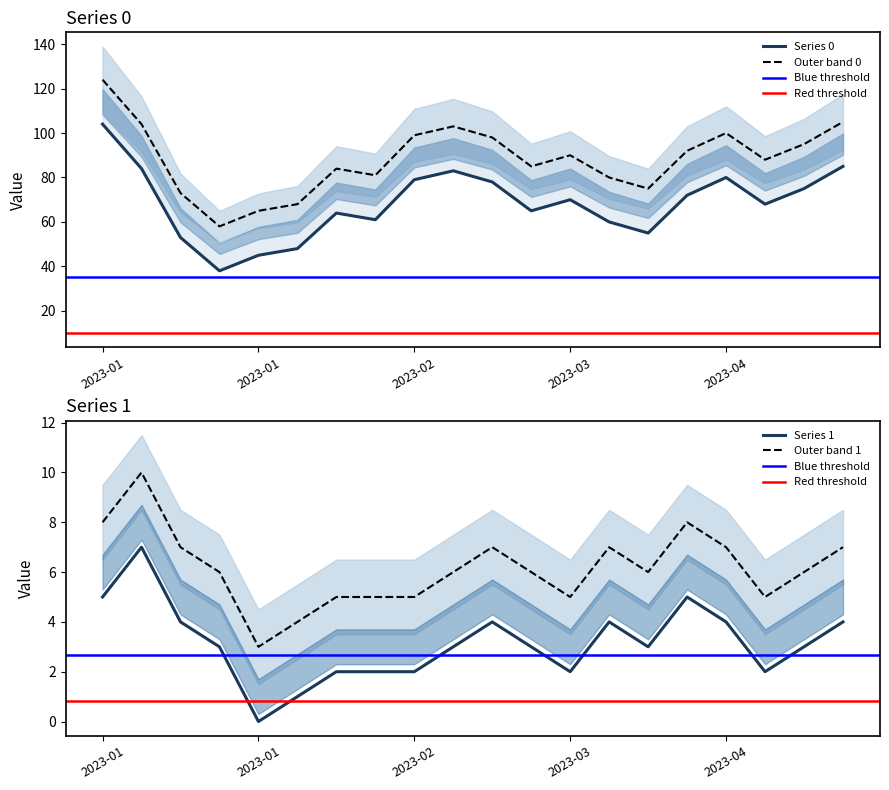

At which category is the sum across all series the highest?

2023-01